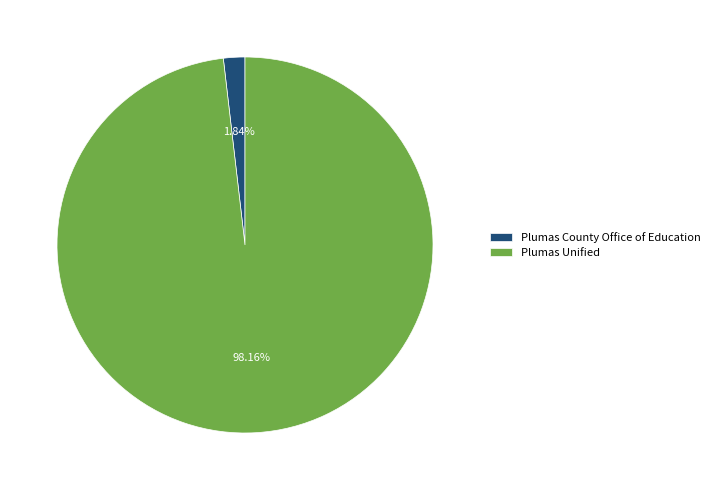

Between Plumas County Office of Education and Plumas Unified, which is larger?

Plumas Unified